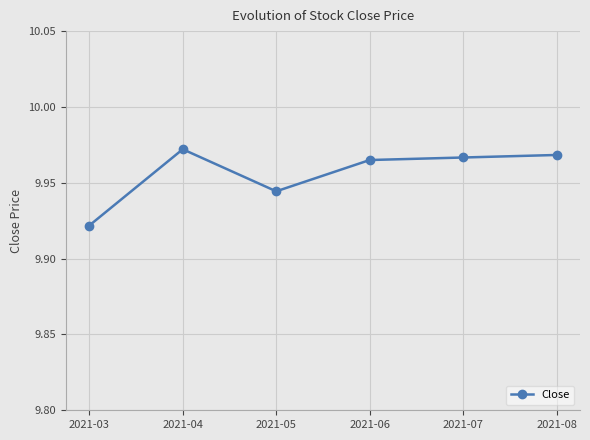

Between 2021-06 and 2021-05, which is larger?

2021-06